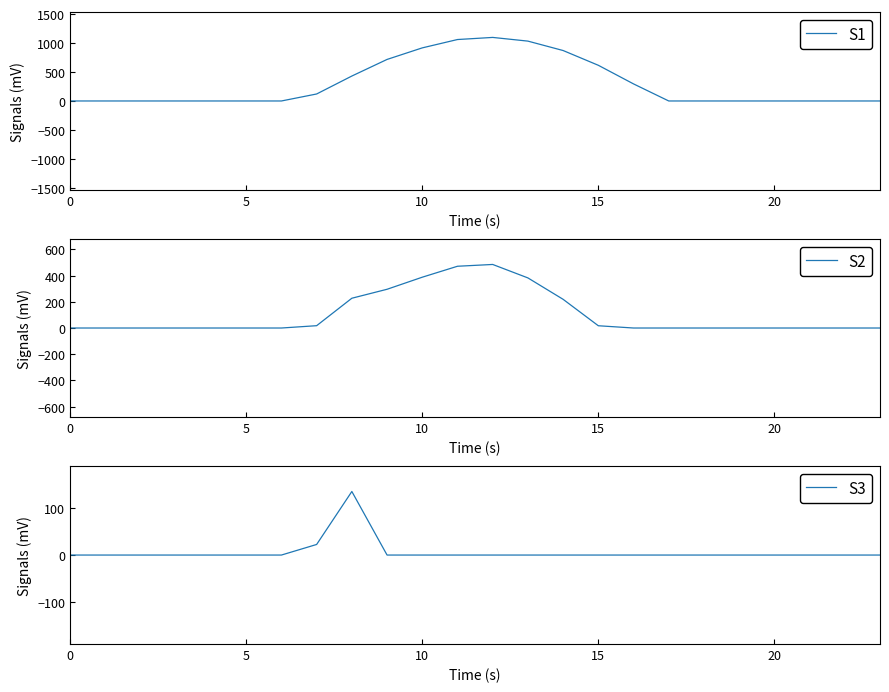

True or false: S1 and S3 cross at least once.

False